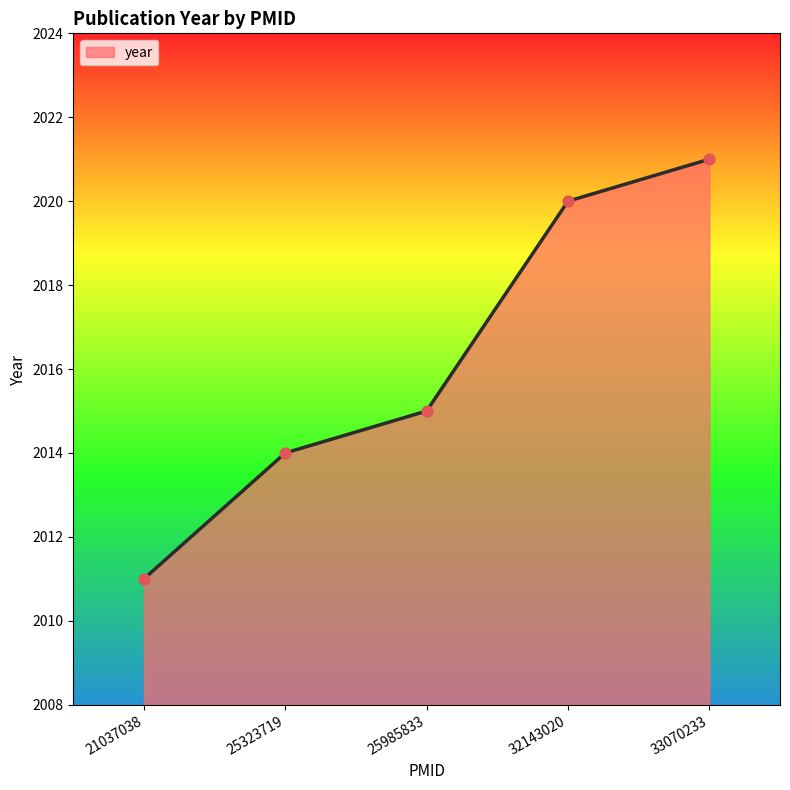

What is the ratio of the value at 21037038 to the value at 25323719?

1.0